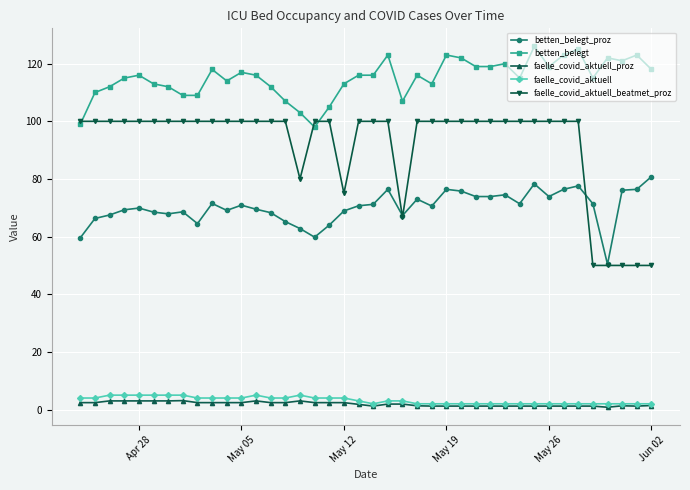

True or false: betten_belegt_proz and betten_belegt intersect in this chart.

False